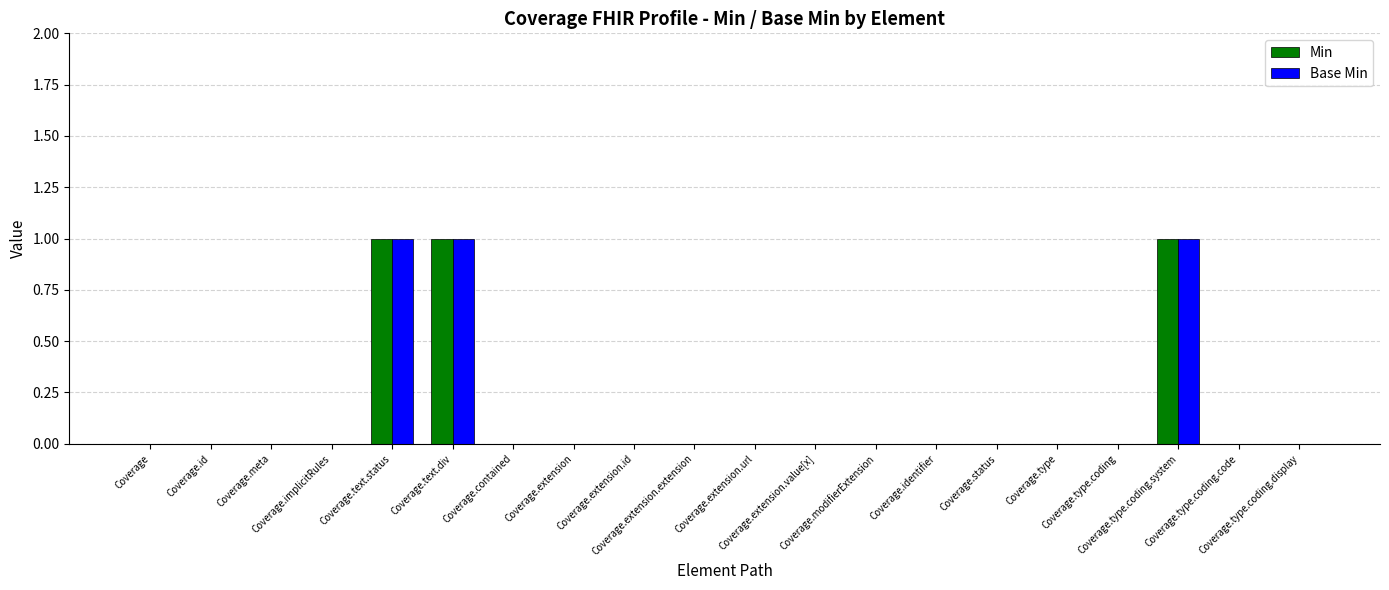

What is the sum of all Min values?

3